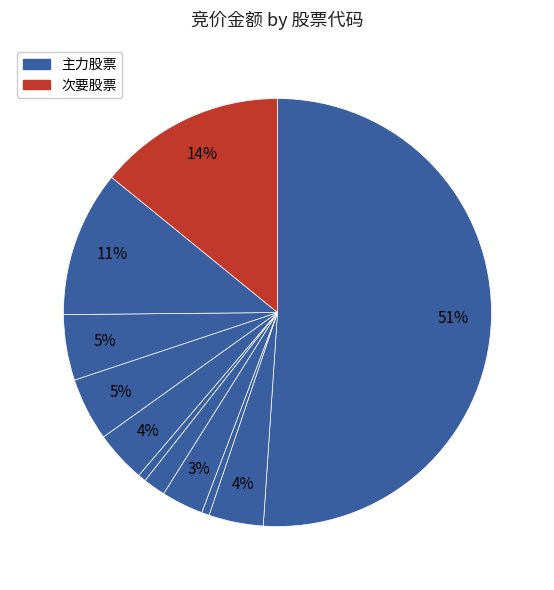

Which category has the biggest portion of the pie?

600150